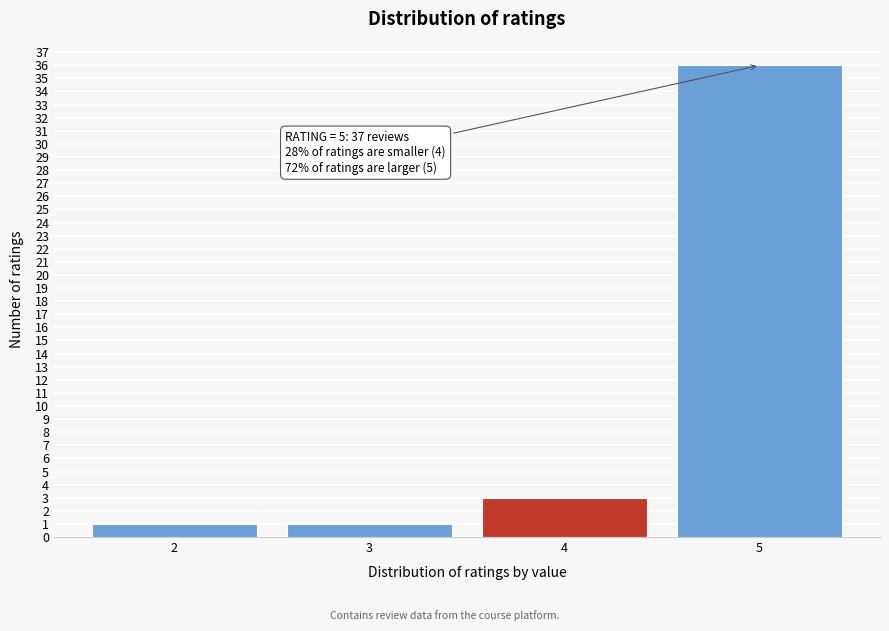

Reading left to right, list all the values displayed in this chart.

2=1	3=1	4=3	5=36